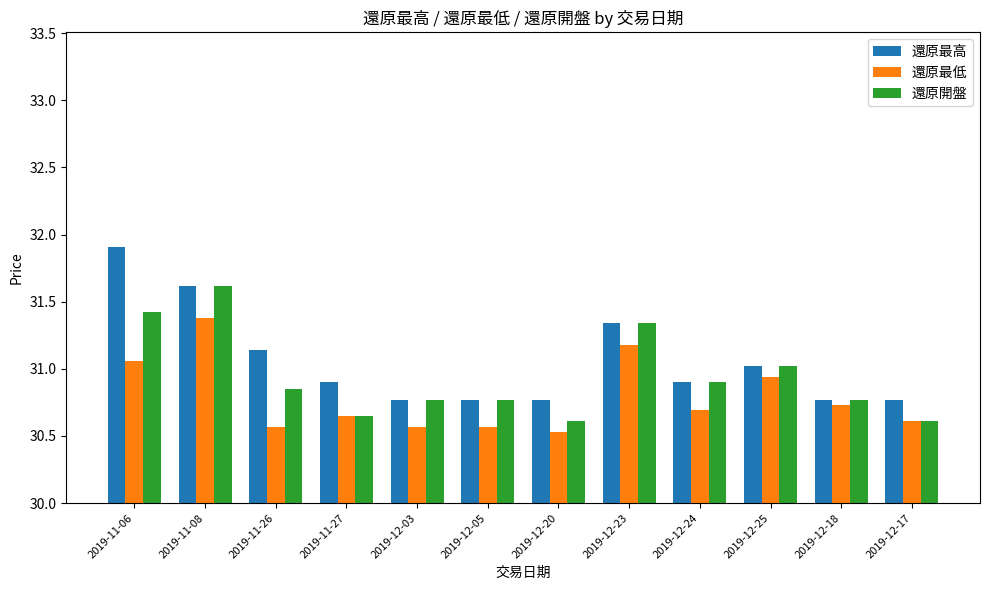

What is the value of the 還原最低 bar at the 11th from the left?

30.7